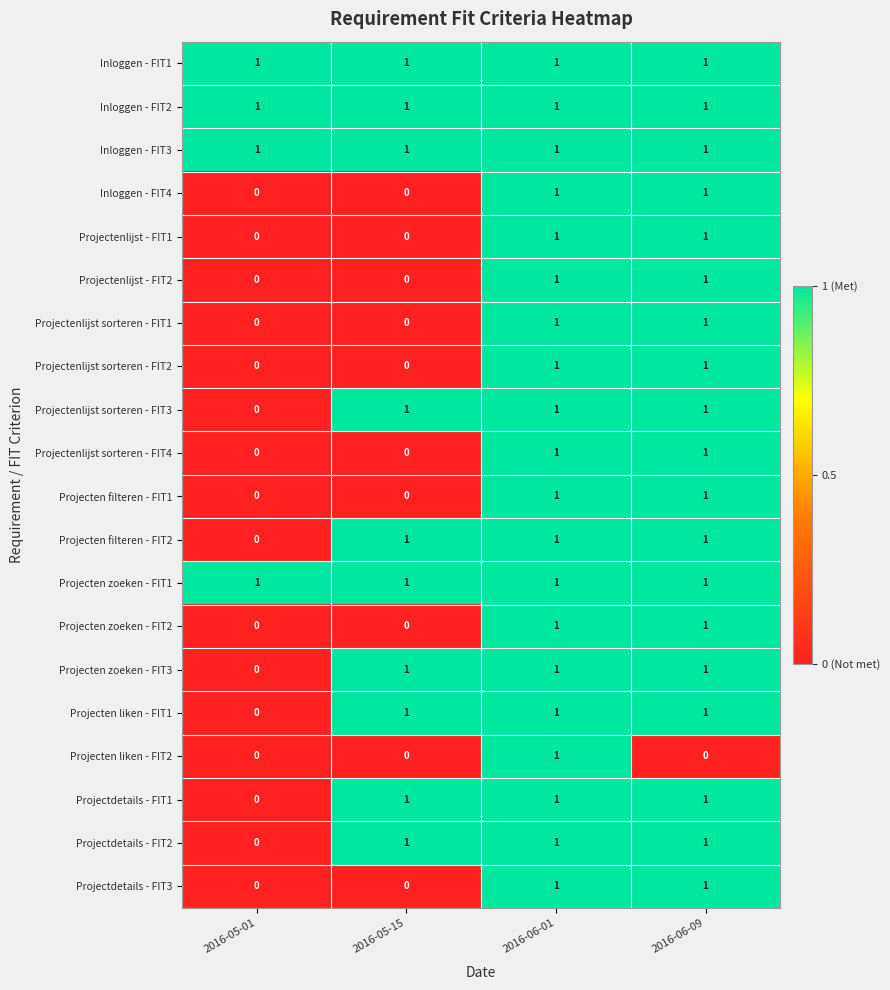

The Projecten filteren - FIT2 series shows 0 at 2016-05-01. True or false?

True